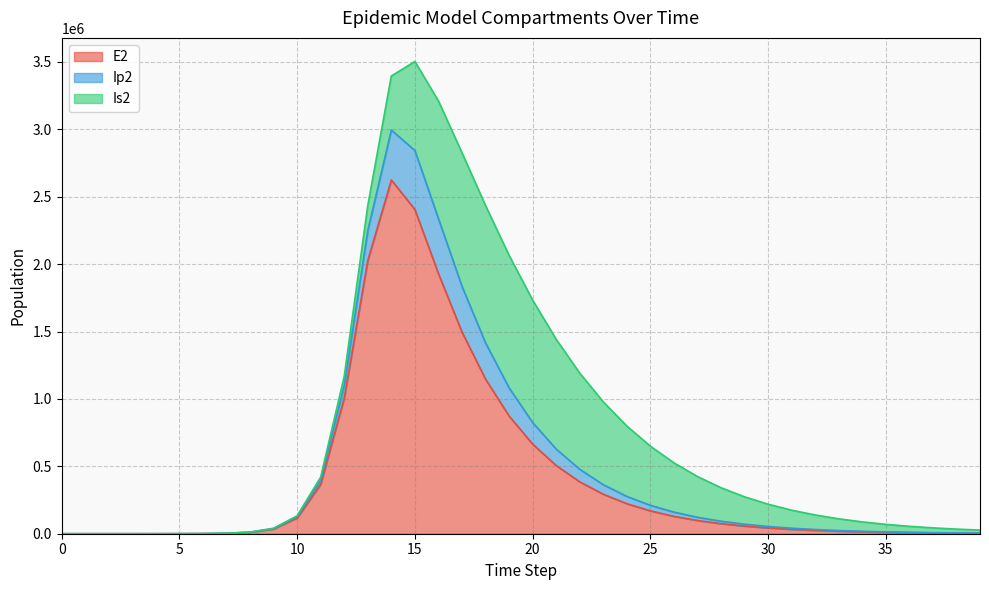

List the labels in order of Ip2 value, largest first.

15, 14, 16, 17, 18, 13, 19, 20, 21, 22, 12, 23, 24, 25, 26, 27, 11, 28, 29, 30, 31, 32, 10, 33, 34, 35, 36, 37, 9, 38, 39, 8, 7, 6, 5, 4, 3, 2, 1, 0